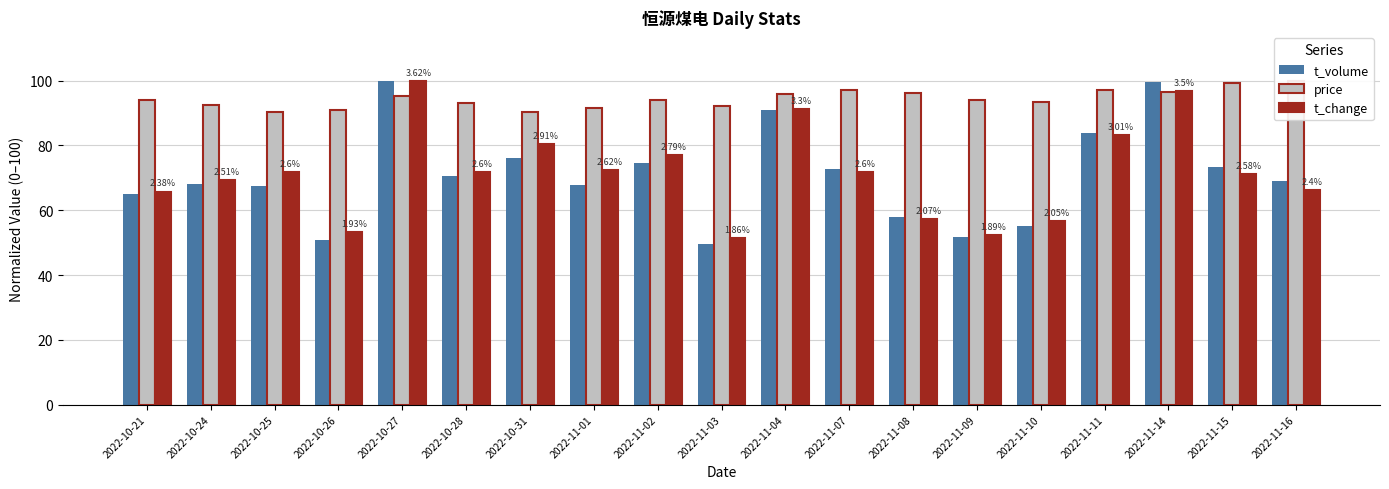

What is the label of the 12th bar from the left?

2022-11-07